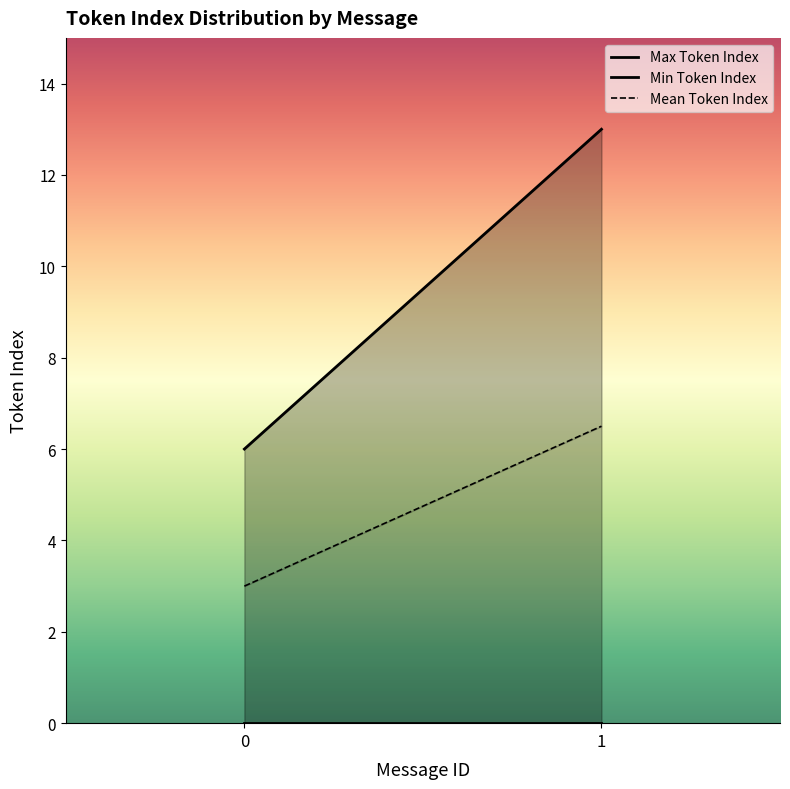

At which label does Mean Token Index reach its peak?

1